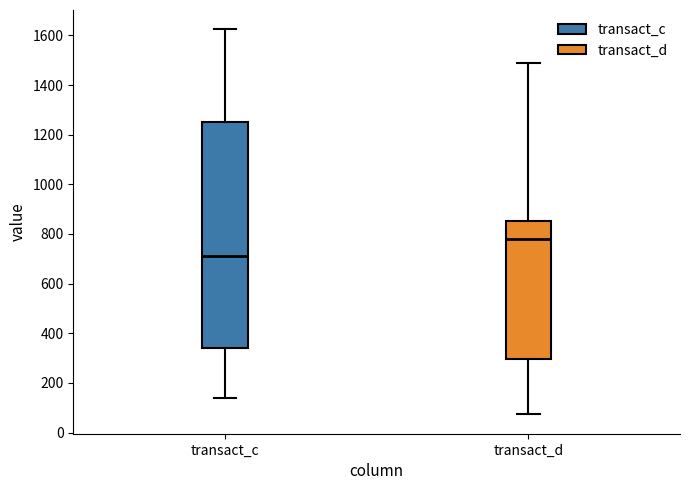

Comparing the boxes themselves (not the whiskers), which one is the tallest?

transact_c